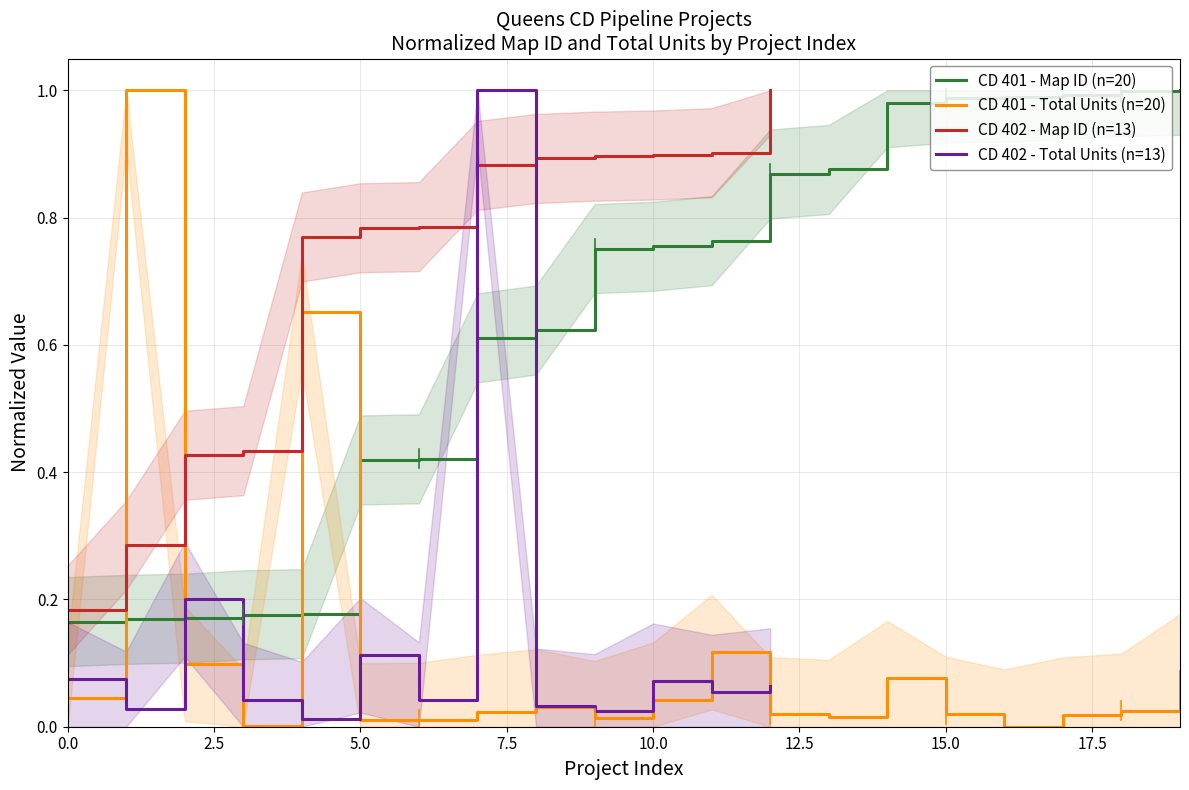

True or false: CD 401 - Map ID (n=20) has a value of 0.6 at 15.0.

False